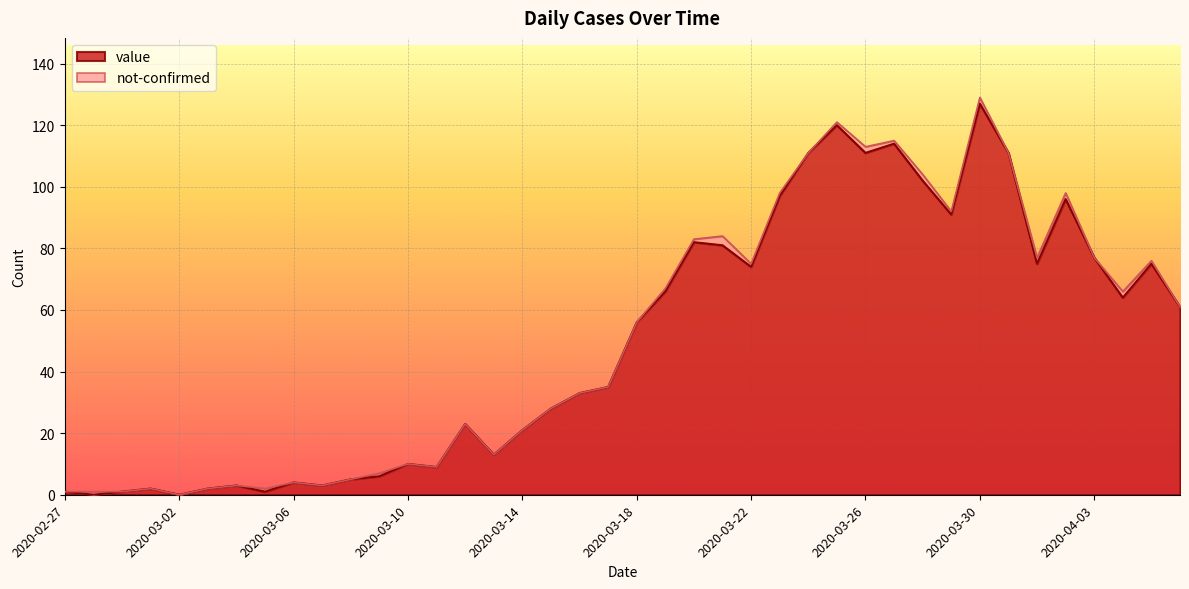

The chart shows a value of 127 at 2020-03-30. True or false?

True